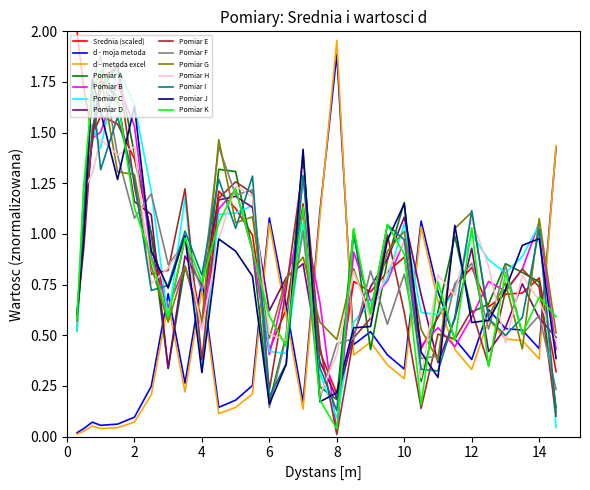

True or false: Pomiar H and d - moja metoda cross at least once.

True